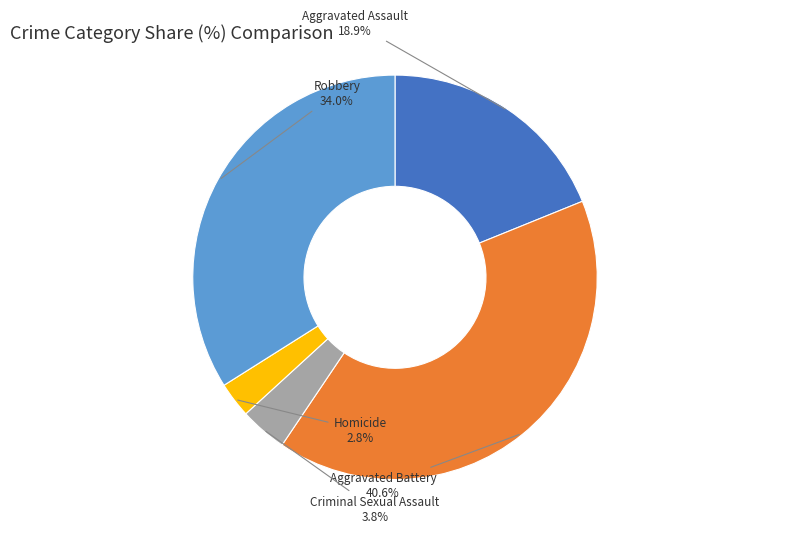

Is there a majority slice in this chart?

No